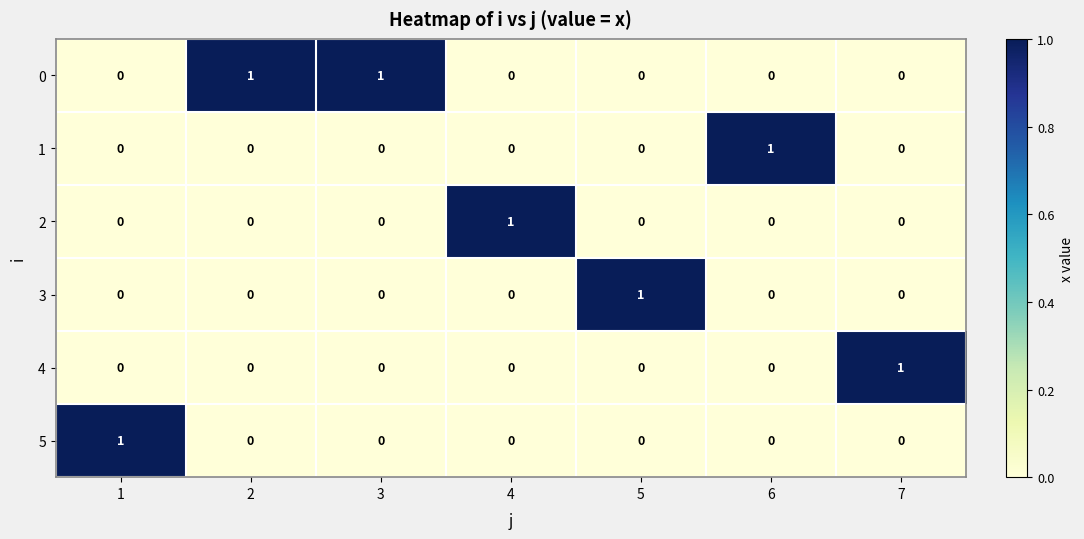

At how many categories does at least one series exceed 0?

7